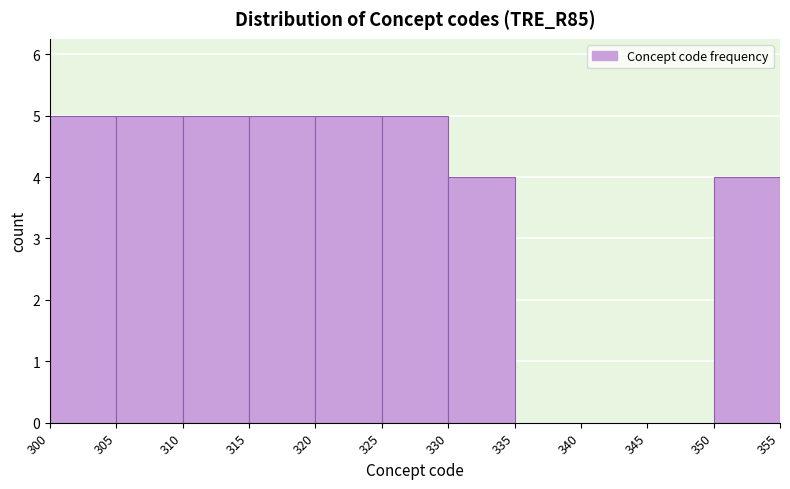

Reading left to right, transcribe this chart: for each bar, give the range it covers on the x-axis and its height. The values are not printed on the chart, so give them approximately, as read against the axis.

300 to 305: 5
305 to 310: 5
310 to 315: 5
315 to 320: 5
320 to 325: 5
325 to 330: 5
330 to 335: 4
335 to 340: 0
340 to 345: 0
345 to 350: 0
350 to 355: 4